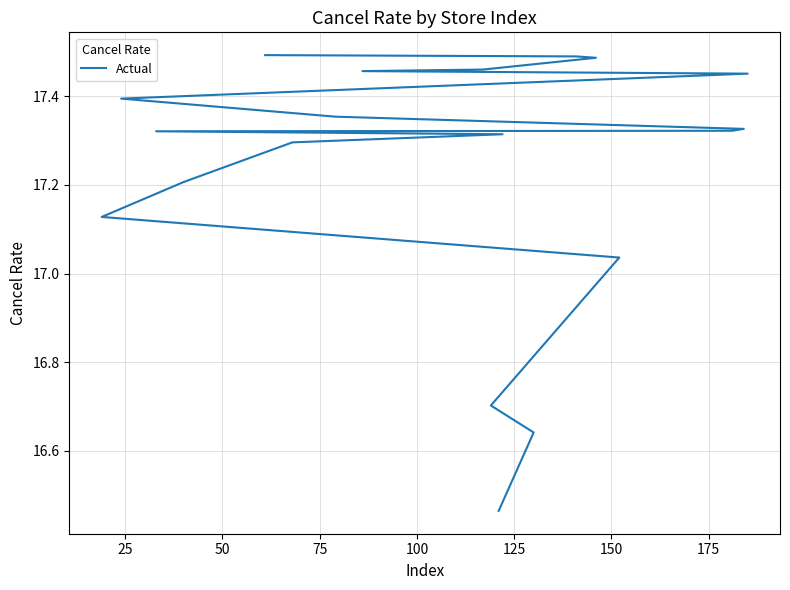

Reading right to left, transcribe all the data shown in this chart.

17.5	17.5	17.5	17.5	17.5	17.5	17.4	17.4	17.4	17.3	17.3	17.3	17.3	17.3	17.2	17.1	17.0	16.7	16.6	16.5